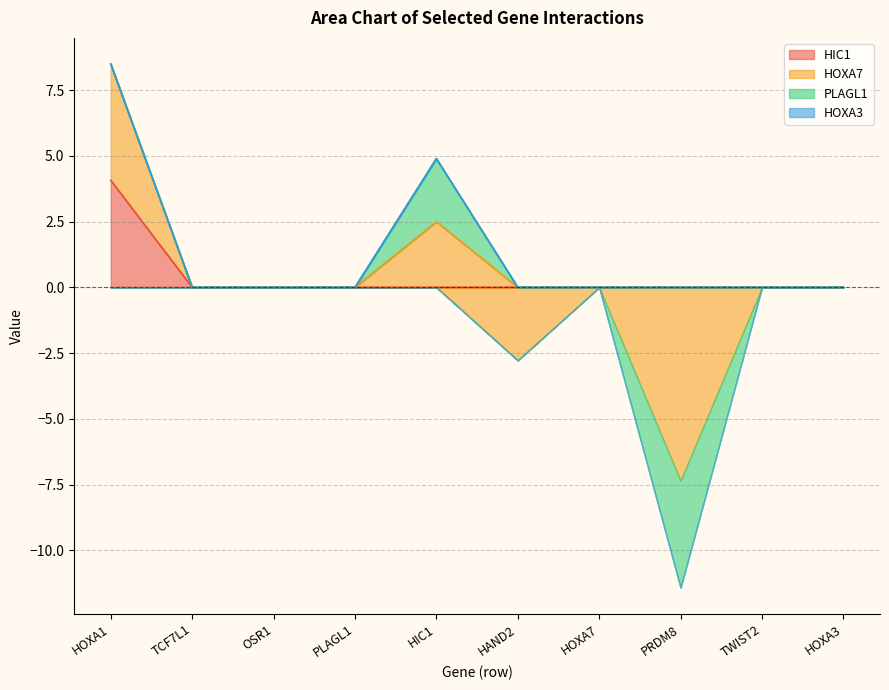

True or false: HOXA7 and PLAGL1 cross at least once.

True